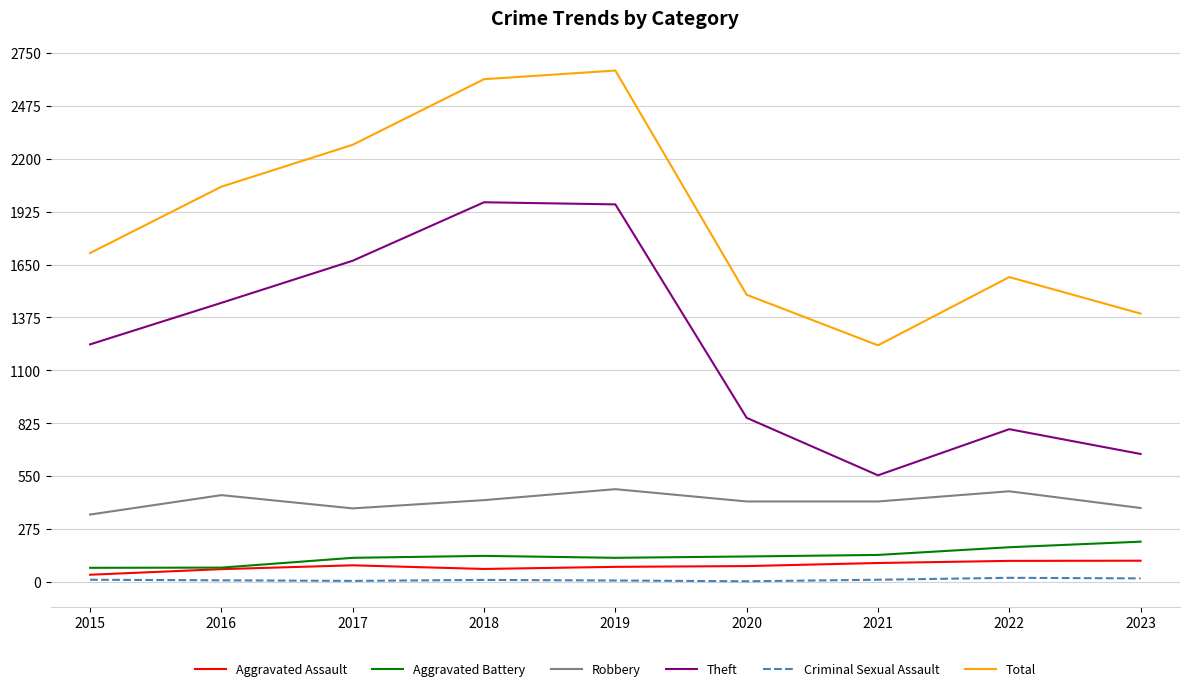

Does the chart display data point markers on the line(s)?

No